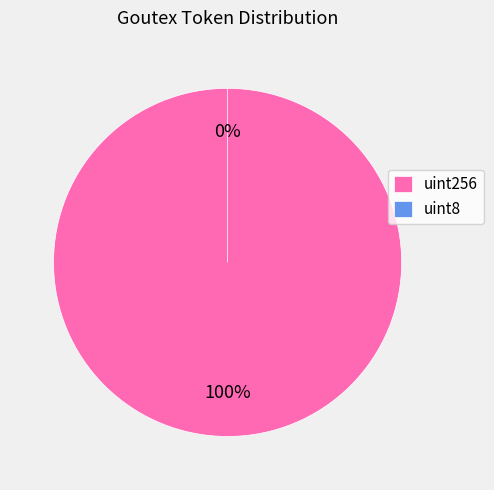

Is it true that uint8 is 0% of the pie?

True